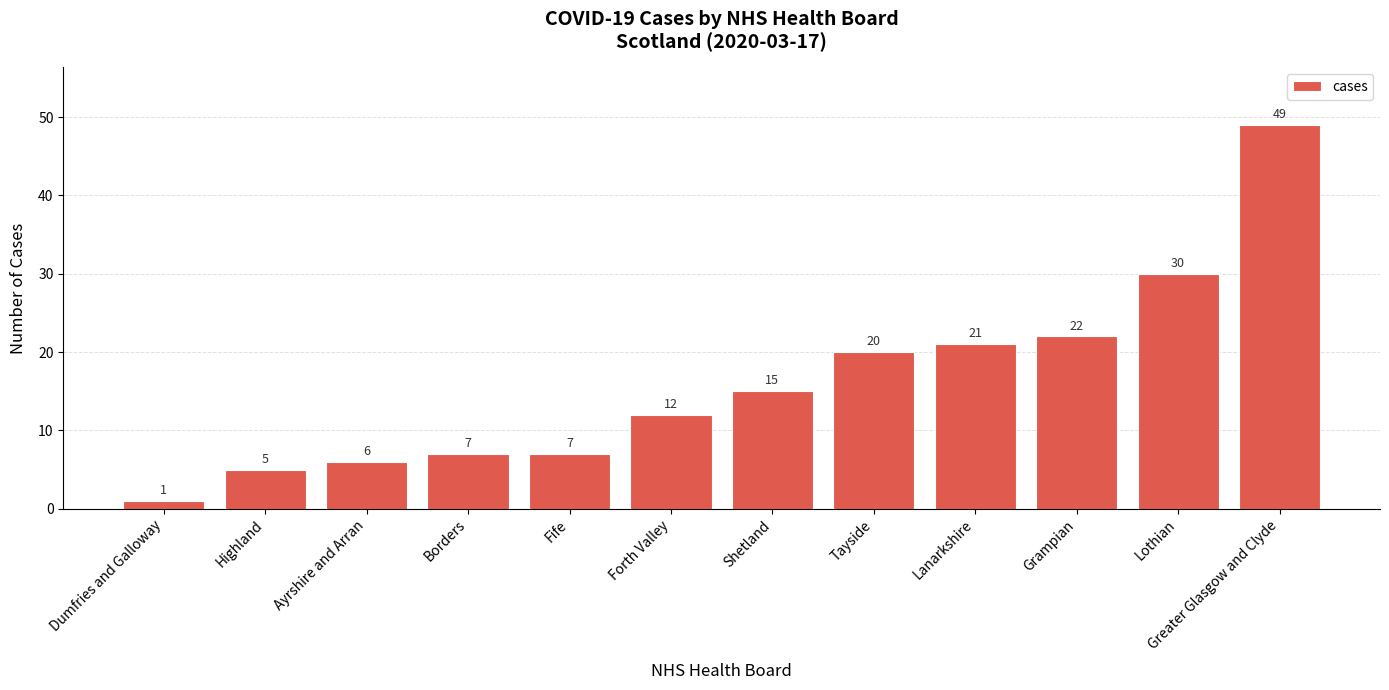

What is the label of the 10th bar from the left?

Grampian